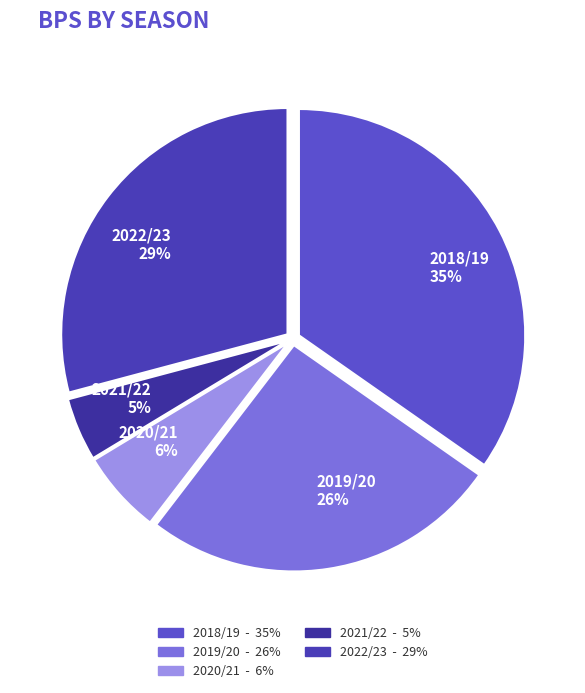

Rank the categories by value from highest to lowest.

2018/19, 2022/23, 2019/20, 2020/21, 2021/22